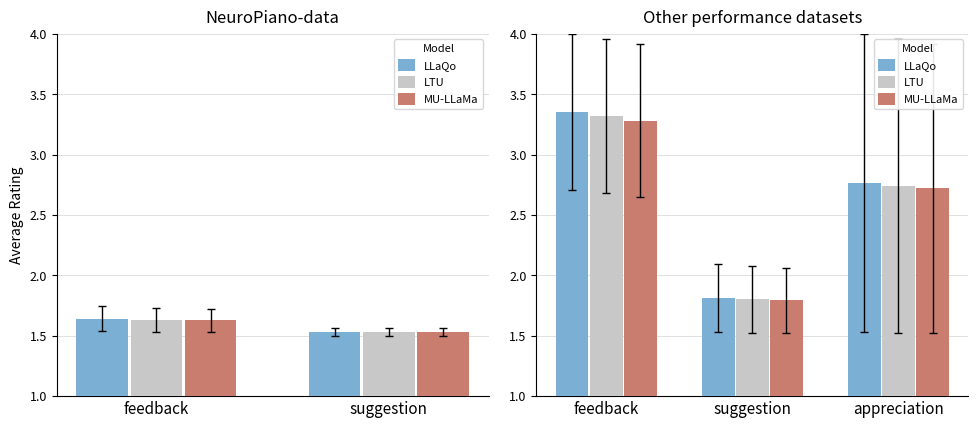

Which series has the largest total across all categories?

LLaQo